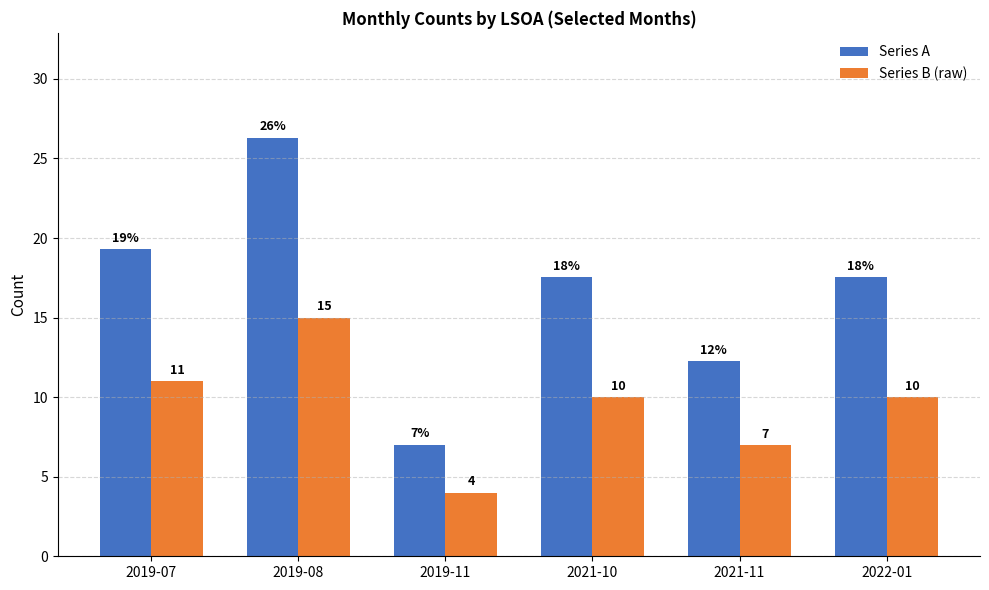

True or false: Series B (raw) has a value of 6.2 at 2019-11.

False